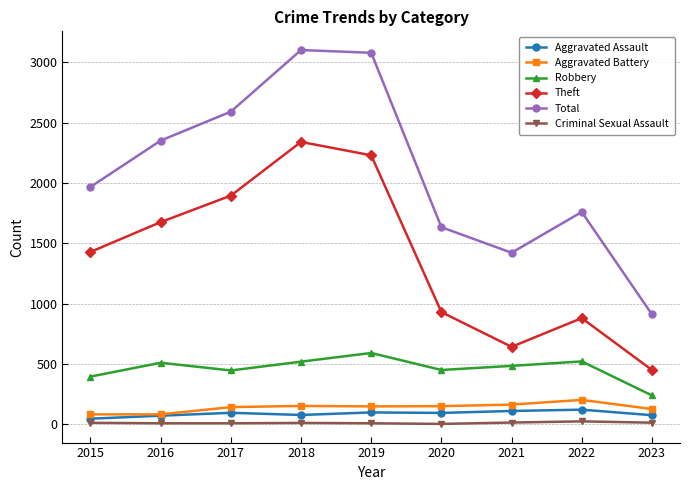

What is the lowest value of the Theft series?

450